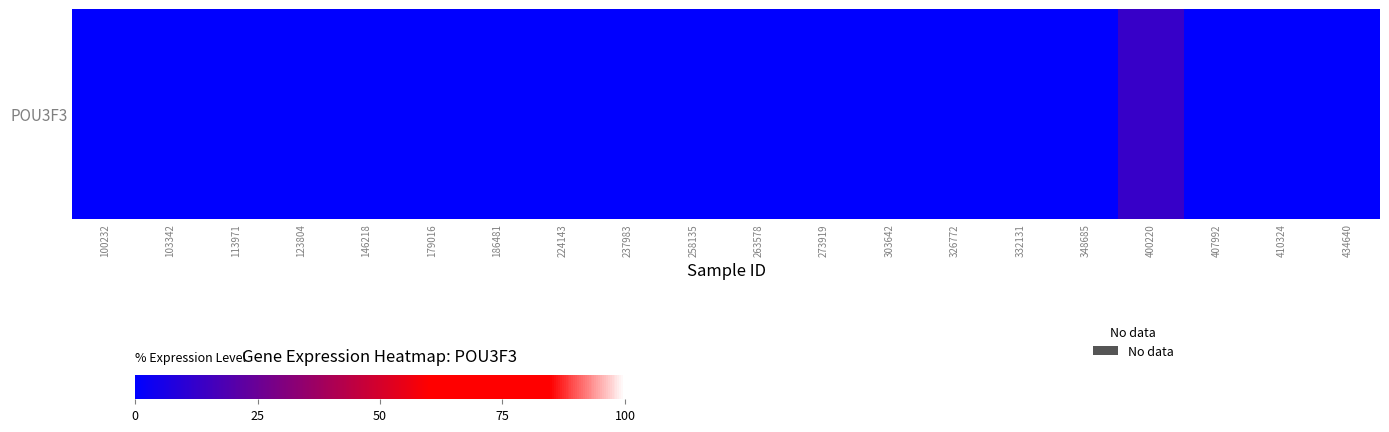

Count the number of categories in the chart.

20